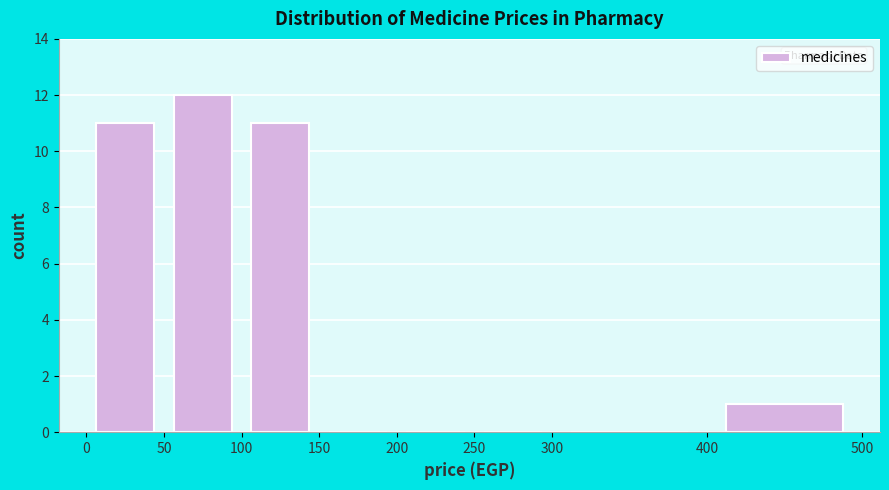

What is the height of the bar covering 100 to 150 on the x-axis? The values are not printed on the chart, so give them approximately, as read against the axis.

11